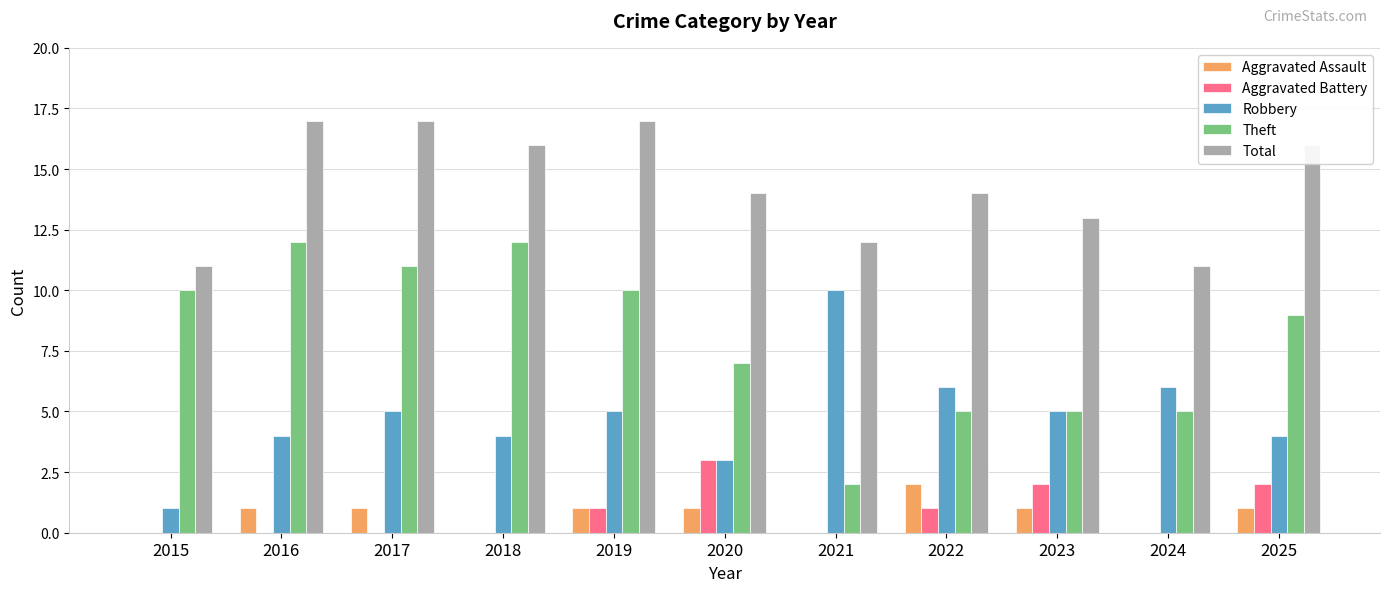

What is the greatest value displayed?

17